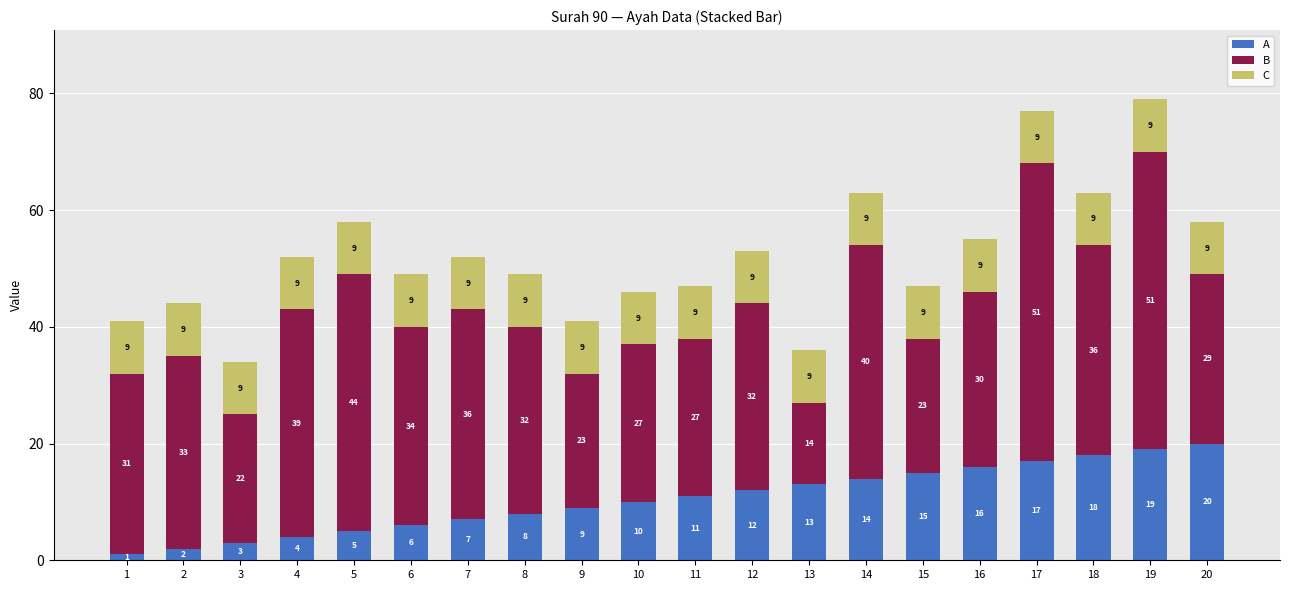

At 11, list the series in order from largest to smallest.

B, A, C